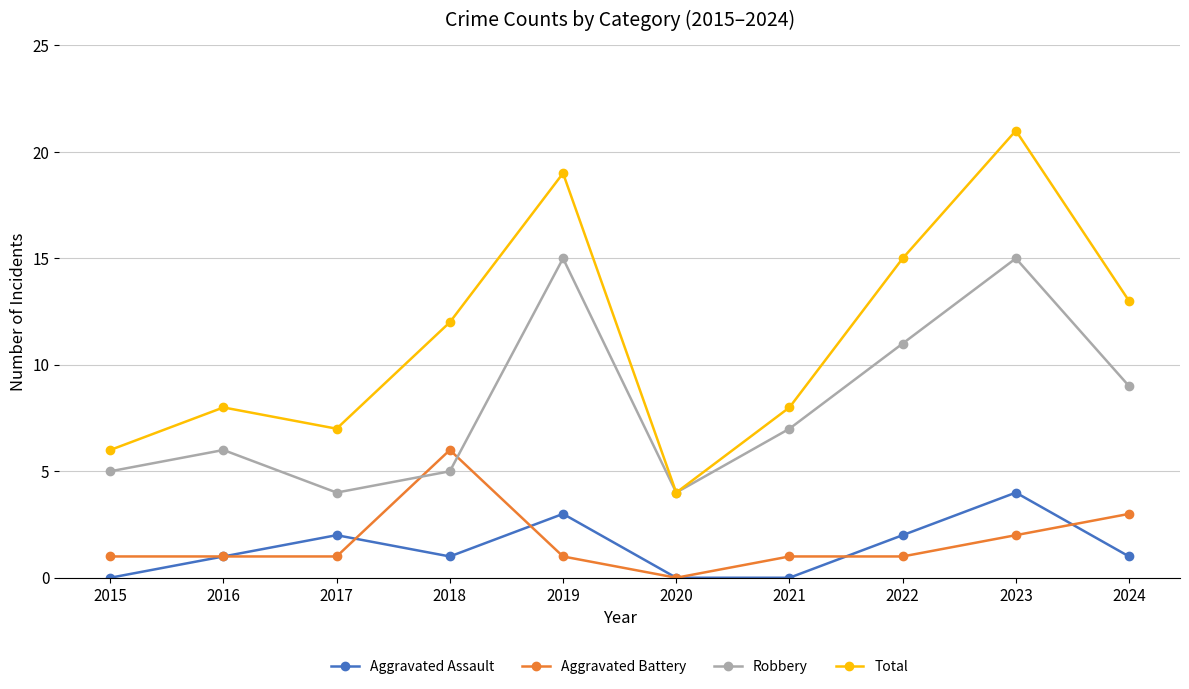

True or false: Total has a value of 4 at 2020.

True